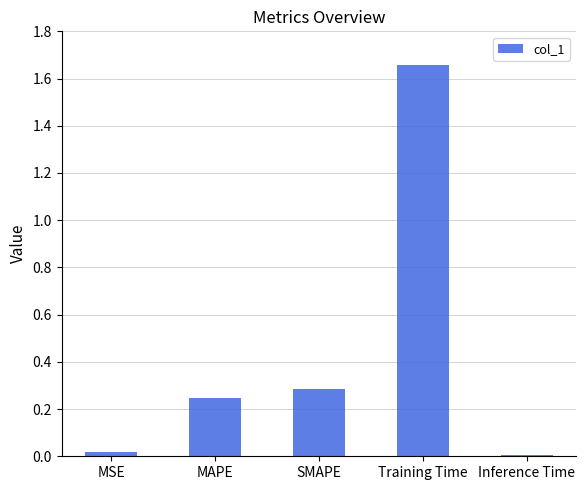

How many categories are shown in the chart?

5